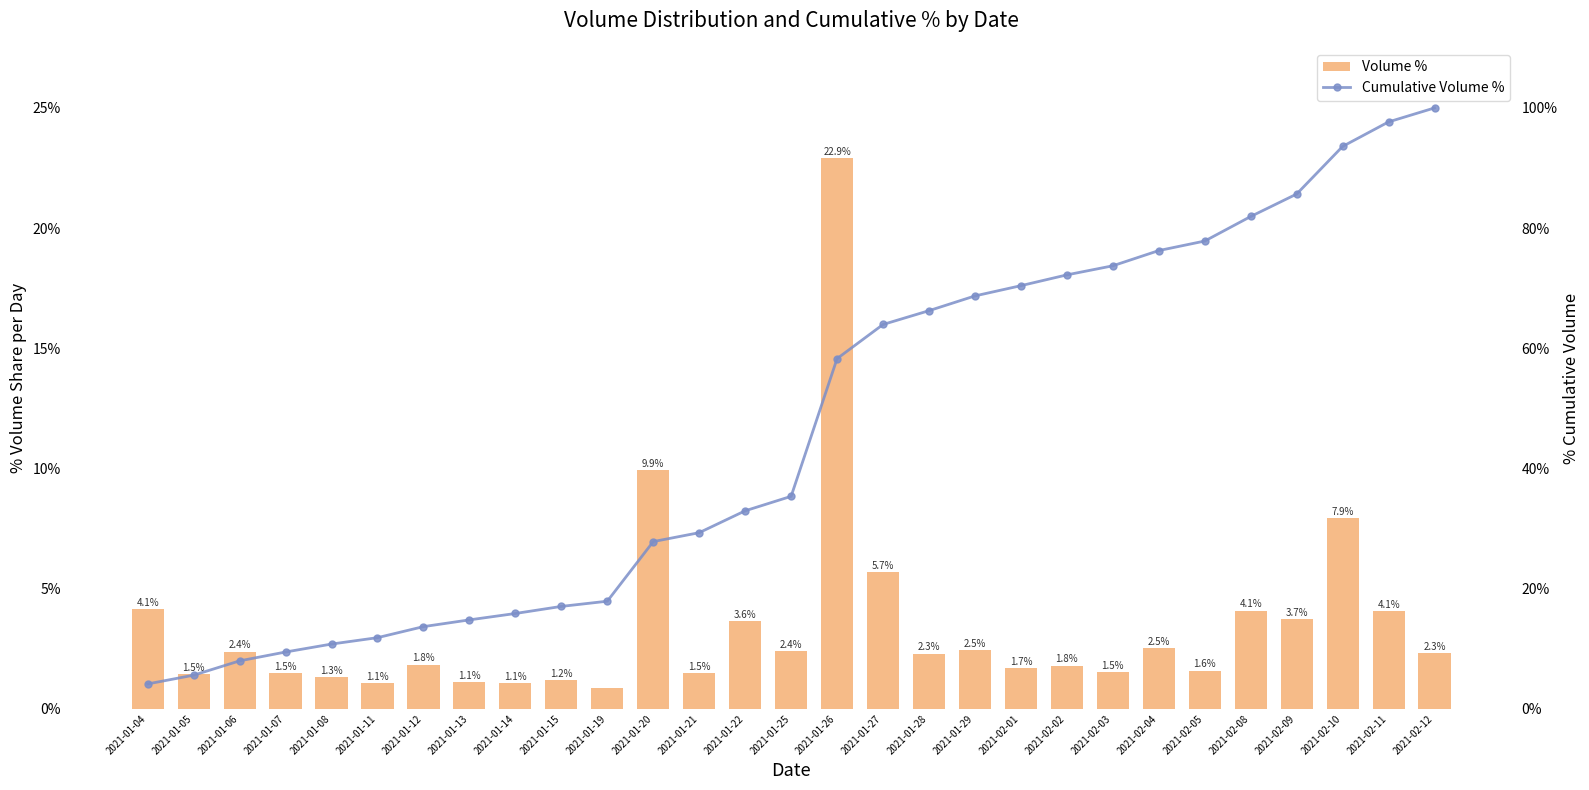

At which label does Cumulative Volume % reach its peak?

2021-02-12